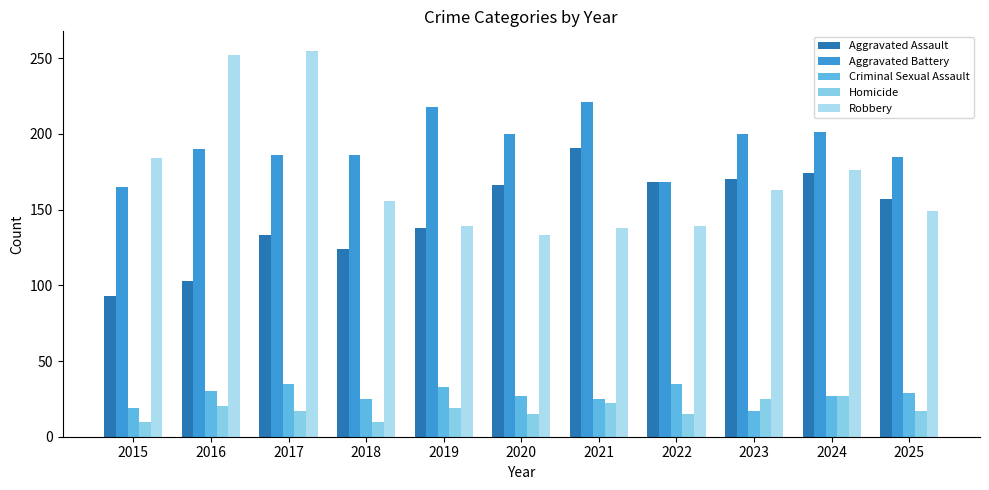

Which series has the largest range (max minus min)?

Robbery